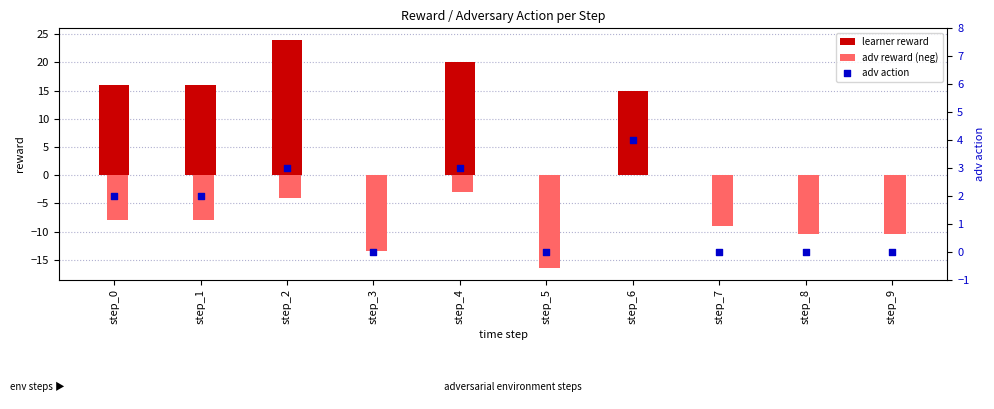

Which series has the largest total across all categories?

learner reward